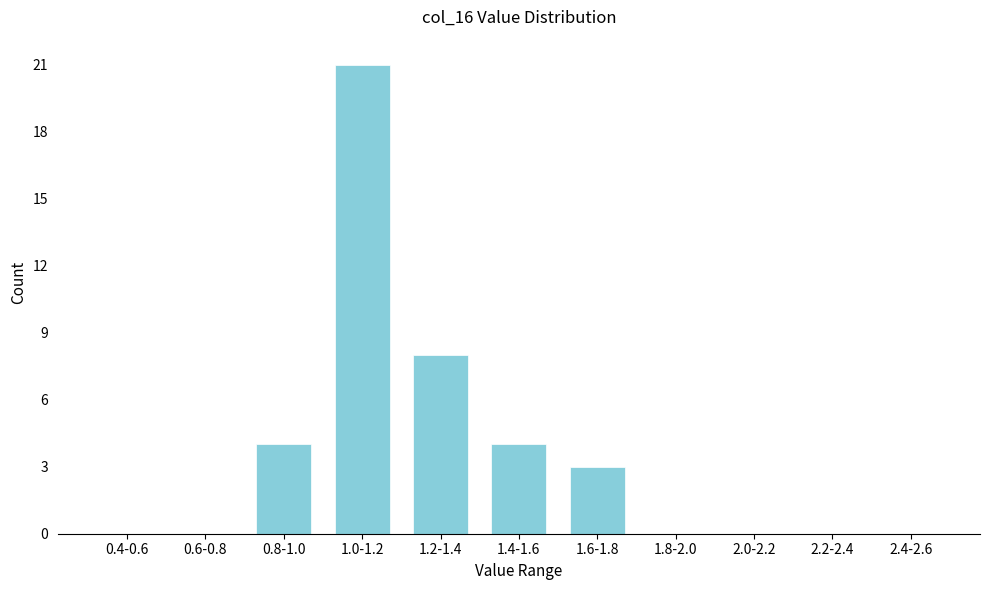

Reading left to right, what are all the values shown in this chart?

0.4-0.6=0	0.6-0.8=0	0.8-1.0=4	1.0-1.2=21	1.2-1.4=8	1.4-1.6=4	1.6-1.8=3	1.8-2.0=0	2.0-2.2=0	2.2-2.4=0	2.4-2.6=0